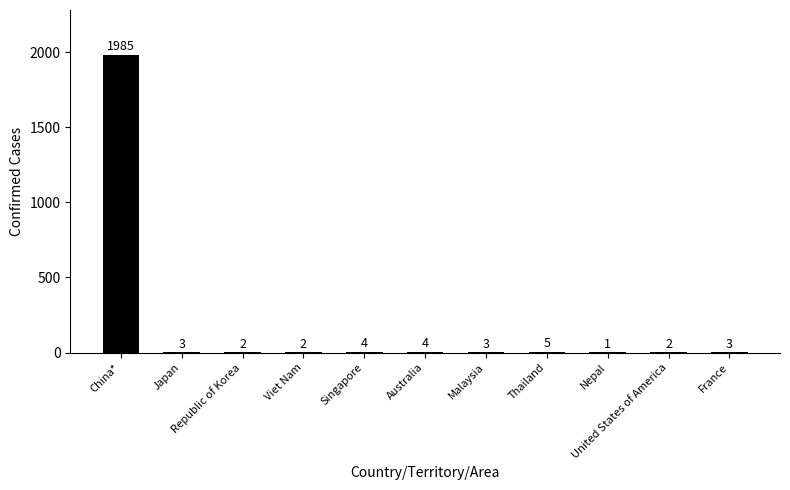

Does the chart contain stacked bars?

No